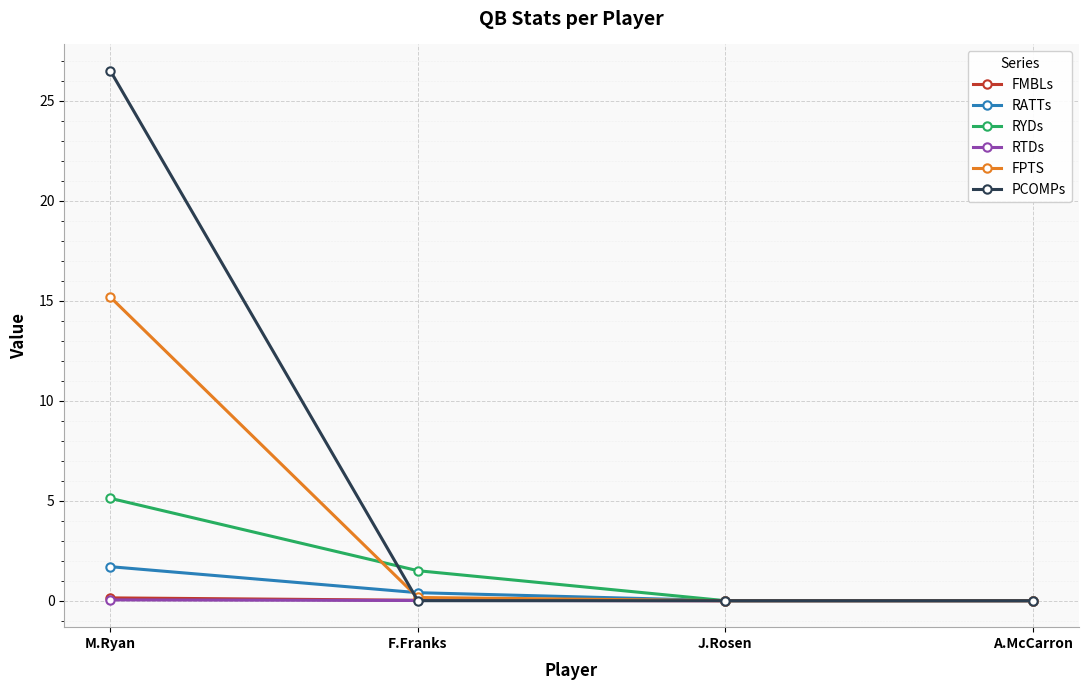

At which category is the sum across all series the highest?

M.Ryan